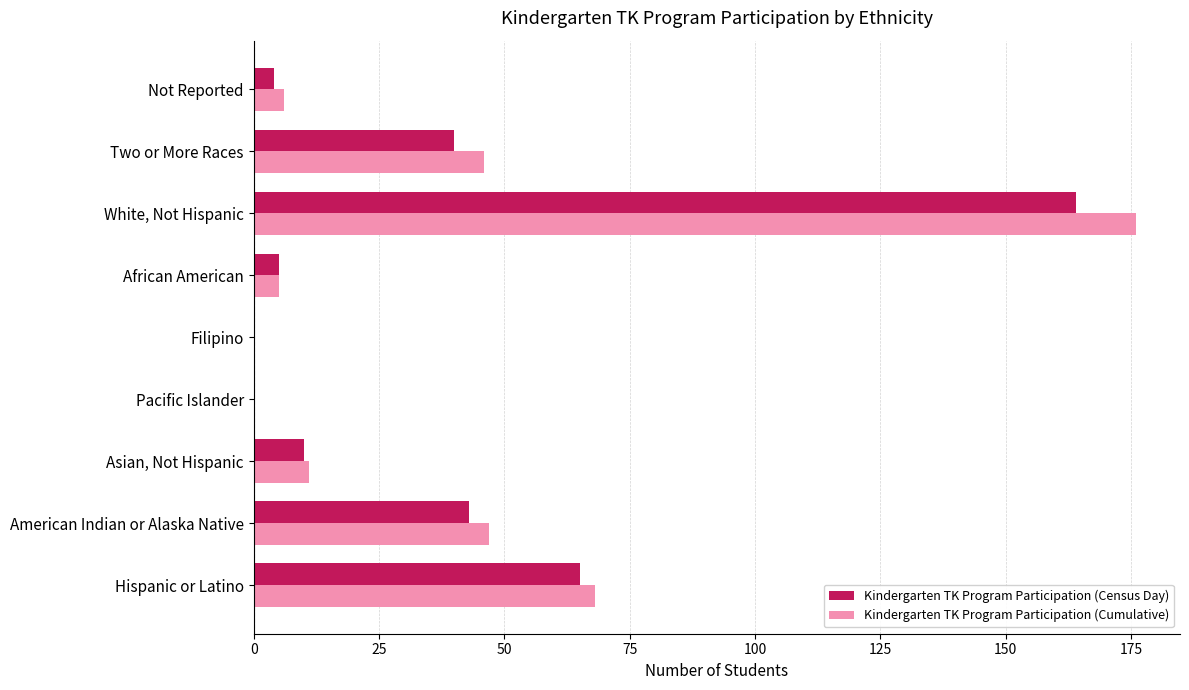

Which series has the largest total across all categories?

Kindergarten TK Program Participation (Cumulative)